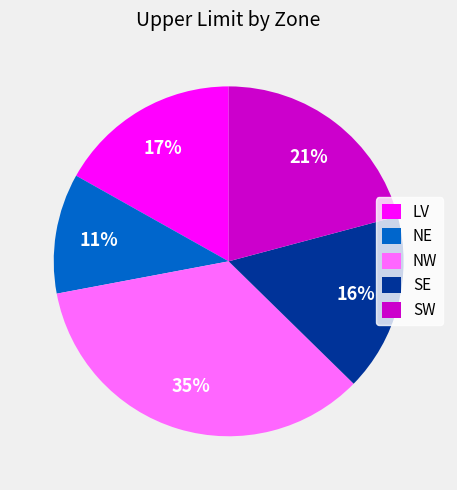

Is the sum of SE and NE greater than half?

No